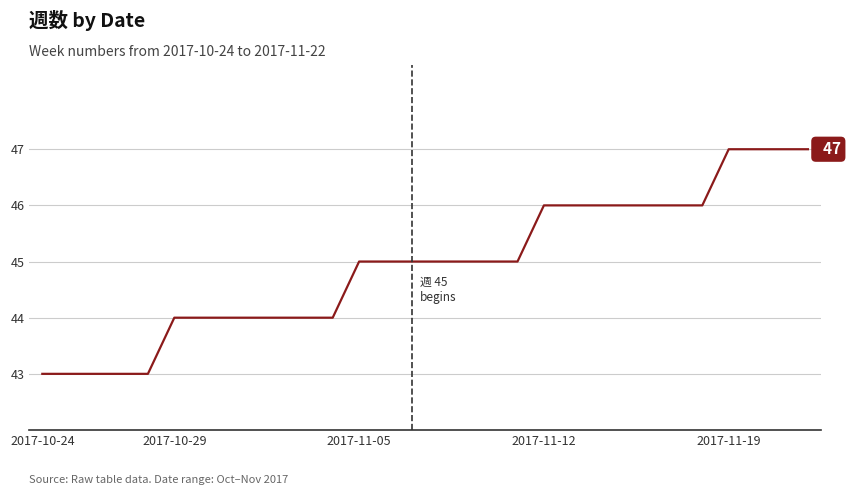

What is the minimum value shown in the chart?

43